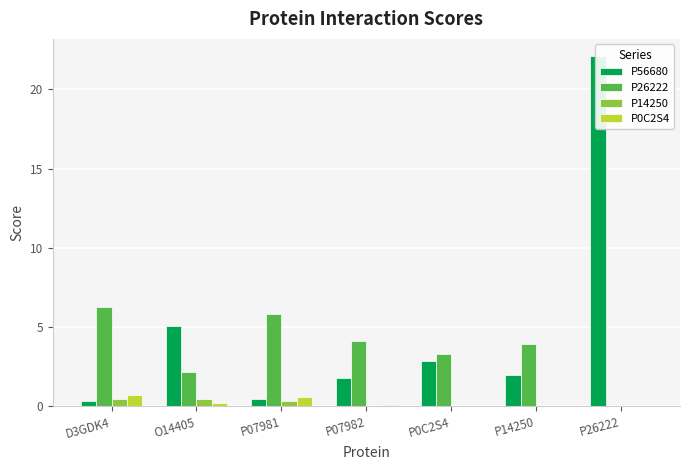

How many bars are there in total?

28